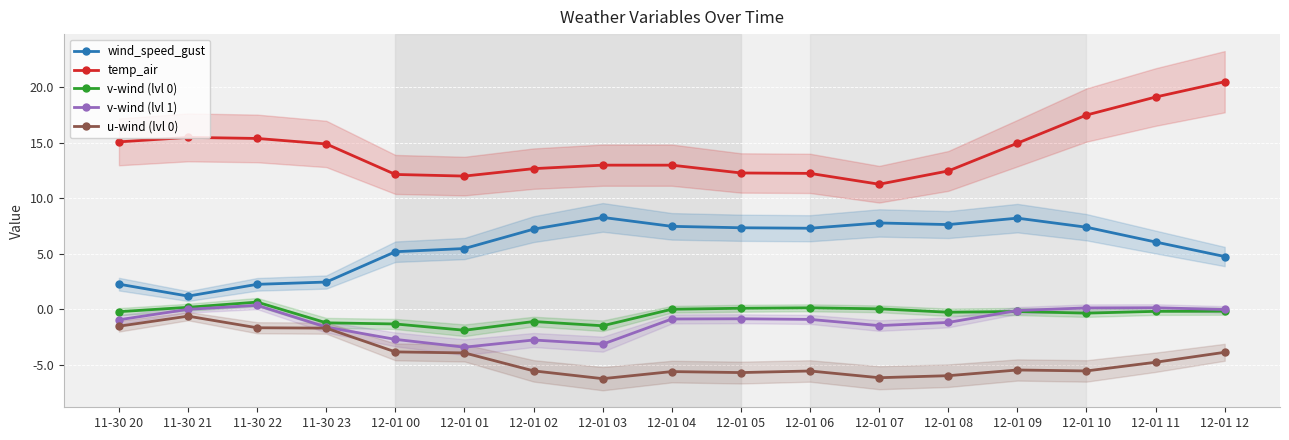

True or false: wind_speed_gust has more than 1 points higher than both neighbors.

True